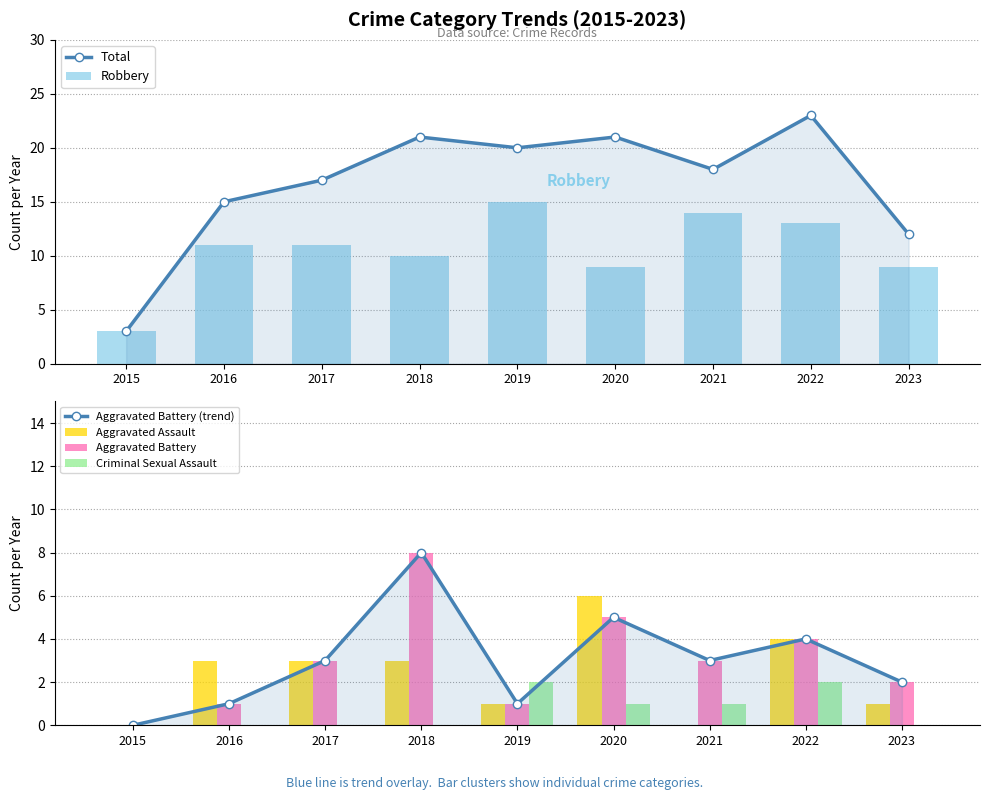

Which series has the widest spread of values?

Total